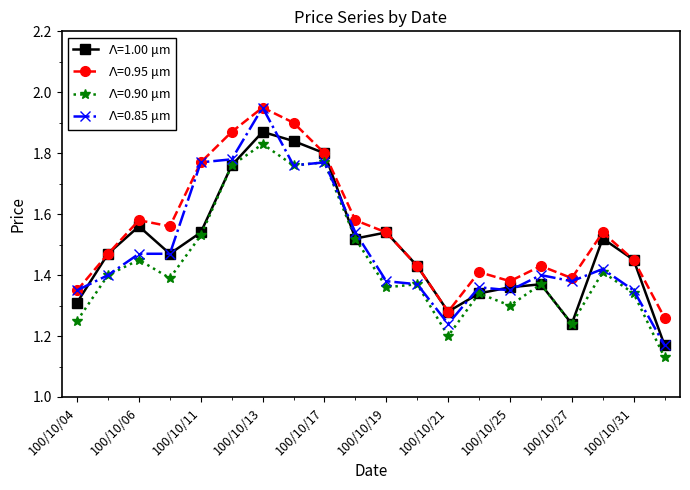

What are all the series names shown in the legend?

$\Lambda$=1.00 μm, $\Lambda$=0.95 μm, $\Lambda$=0.90 μm, $\Lambda$=0.85 μm